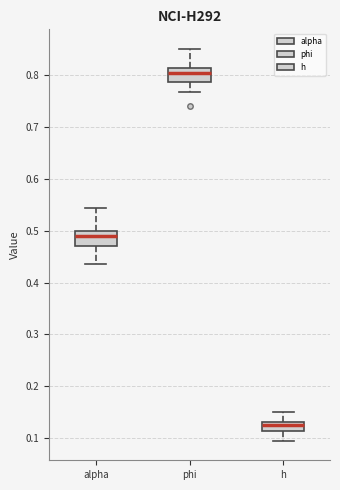

Reading left to right, read every box against the y-axis: the position of its median line, the range the box covers, and the ends of its whiskers. The values are not printed on the chart, so give them approximately, as read against the axis.

alpha: median 0.49, box 0.47 to 0.50, whiskers 0.44 to 0.54
phi: median 0.80, box 0.79 to 0.81, whiskers 0.77 to 0.85
h: median 0.12, box 0.11 to 0.13, whiskers 0.10 to 0.15